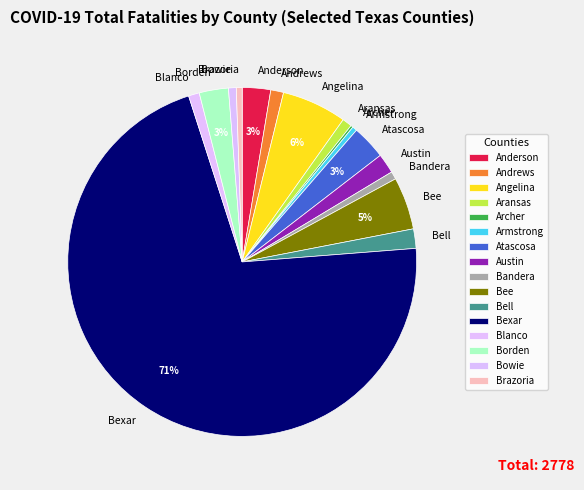

Is Atascosa the majority of the pie?

No